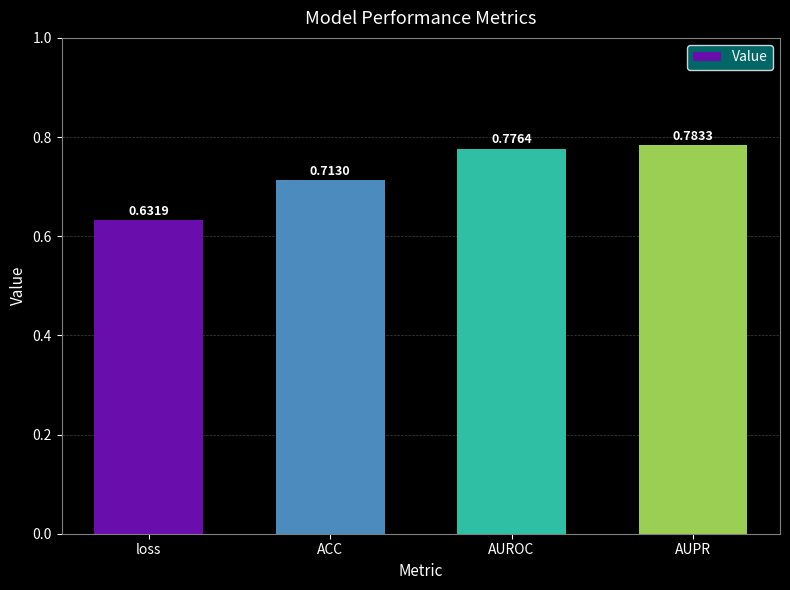

What is the difference between the maximum and second lowest values?

0.1